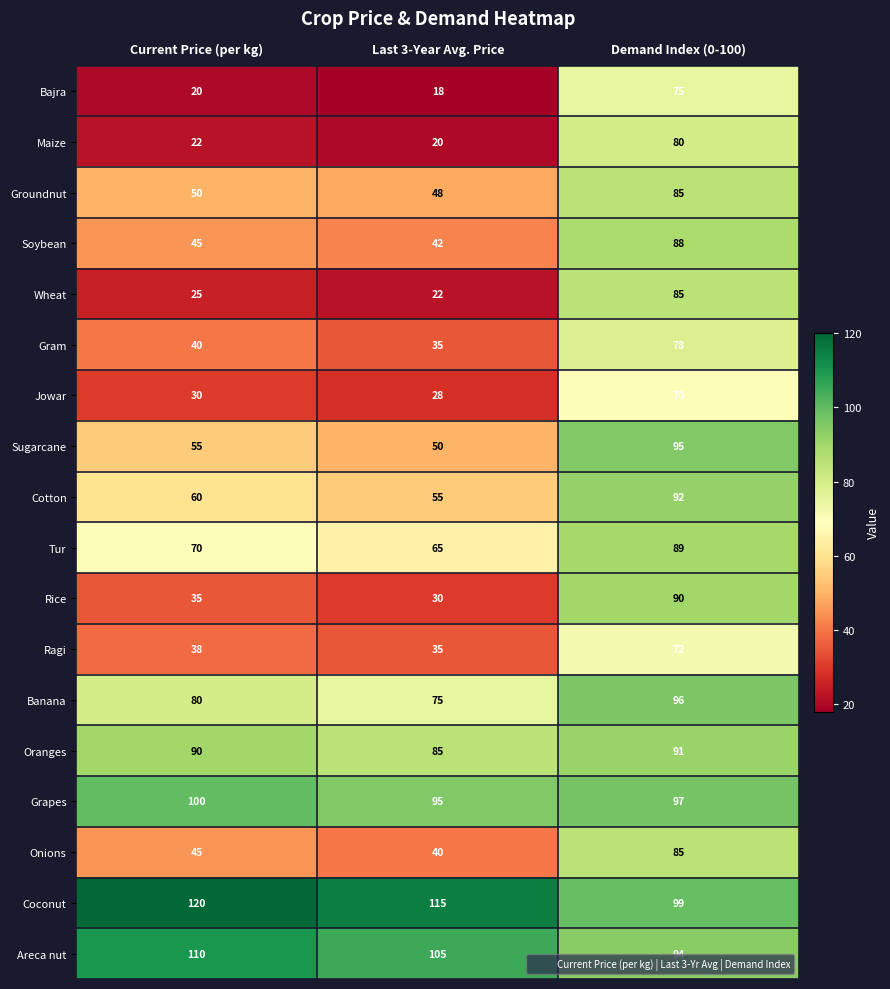

Rank the categories by Maize value from lowest to highest.

Last 3-Year Avg. Price, Current Price (per kg), Demand Index (0-100)